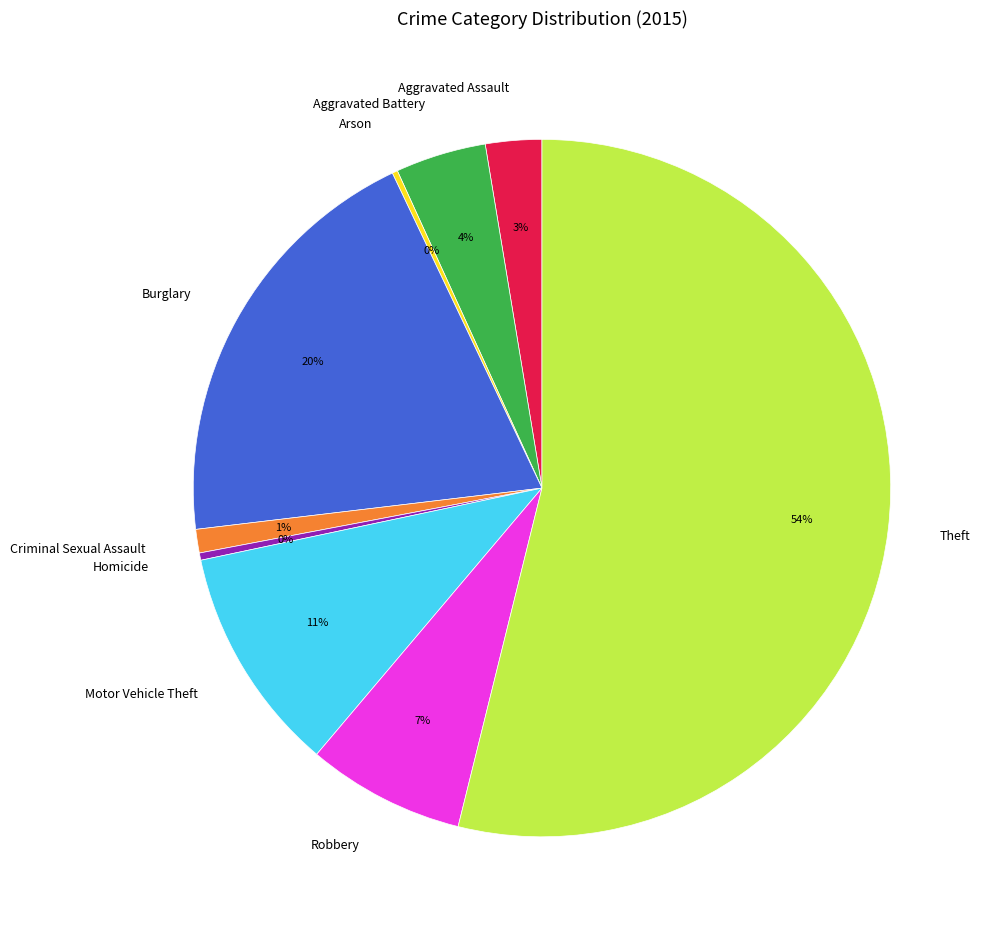

Does Theft represent more than half of the total?

Yes